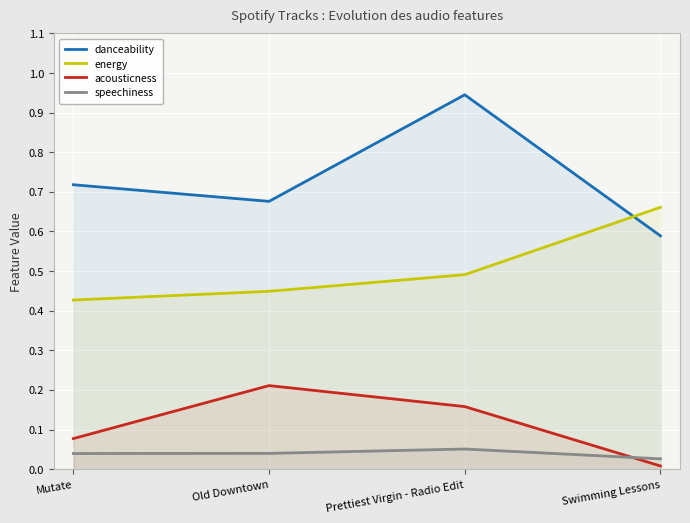

How many danceability values are between 0 and 1?

4